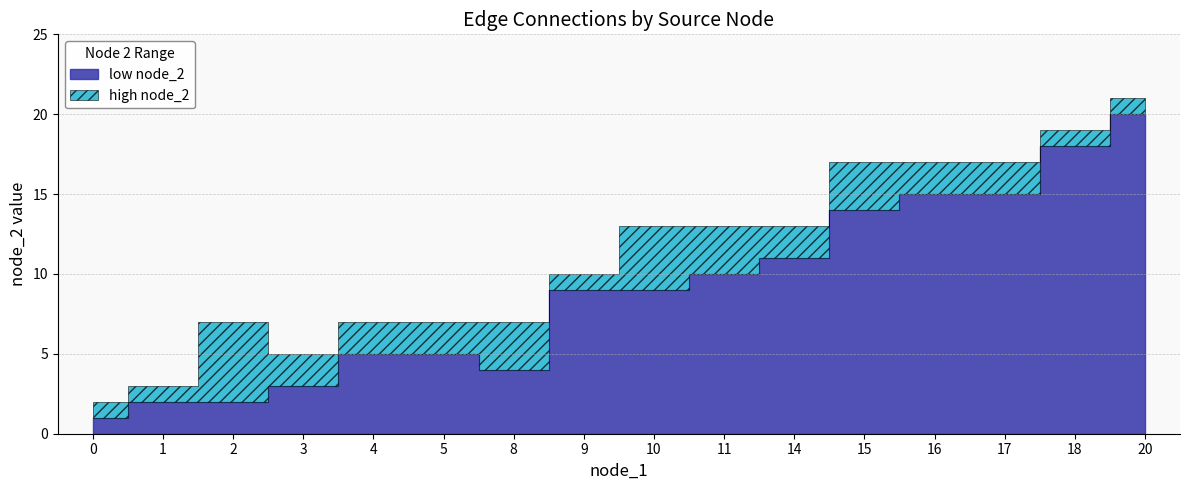

At which category does the chart reach its peak across all series?

20